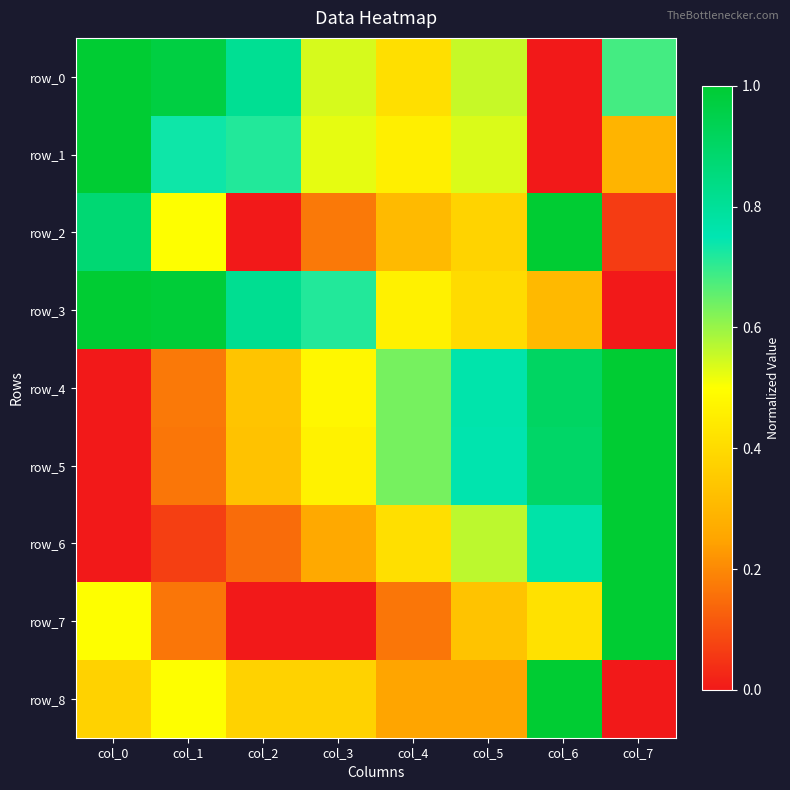

At which category is the sum across all series the highest?

col_6